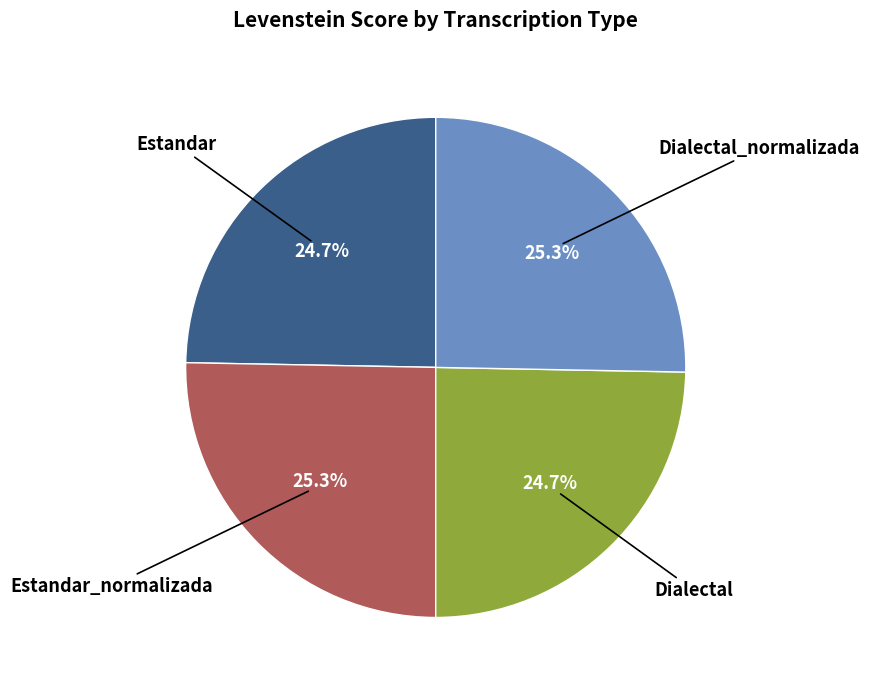

Does any single category account for the majority?

No